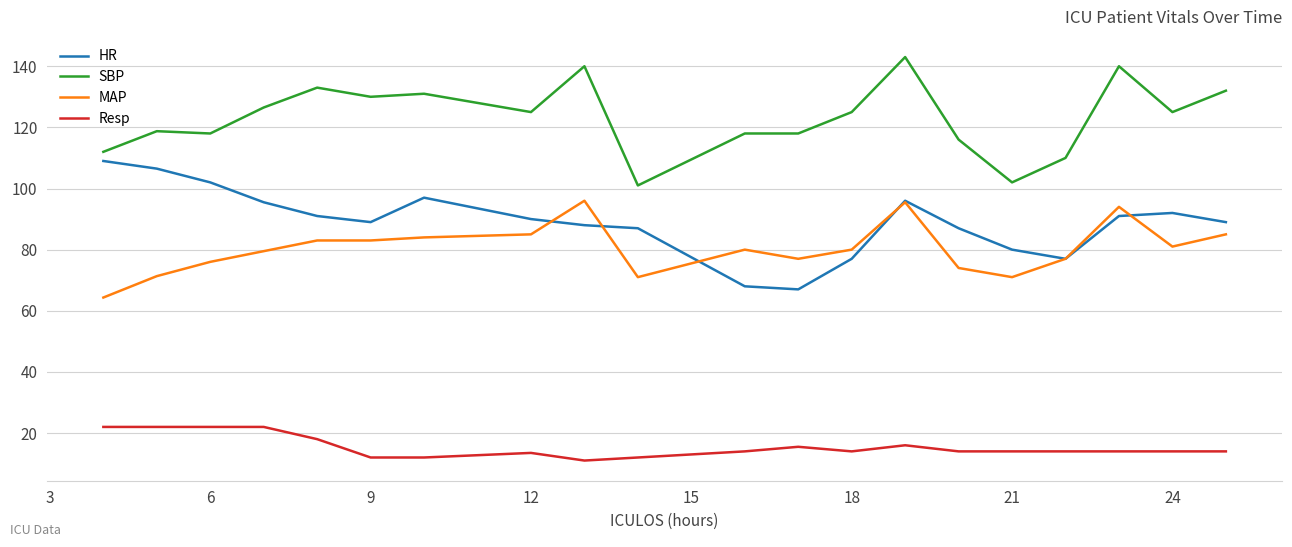

True or false: HR and MAP cross at least once.

True